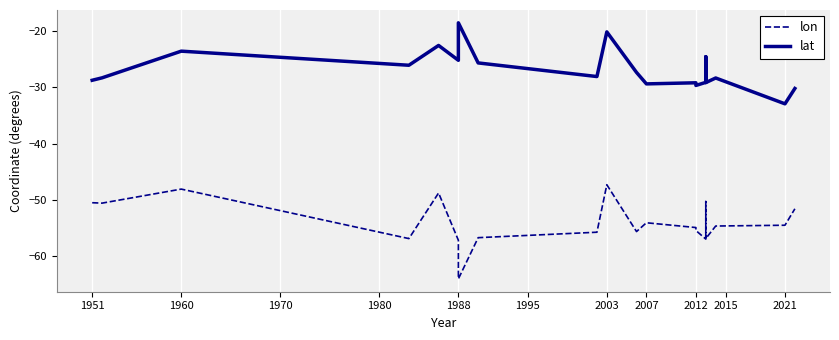

List the series in order of their overall mean, highest first.

lat, lon